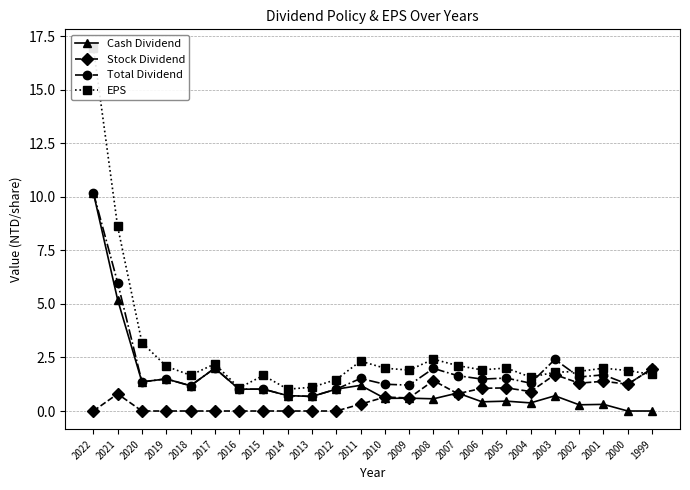

What is the spread (max minus min) of values at 2000?

1.9